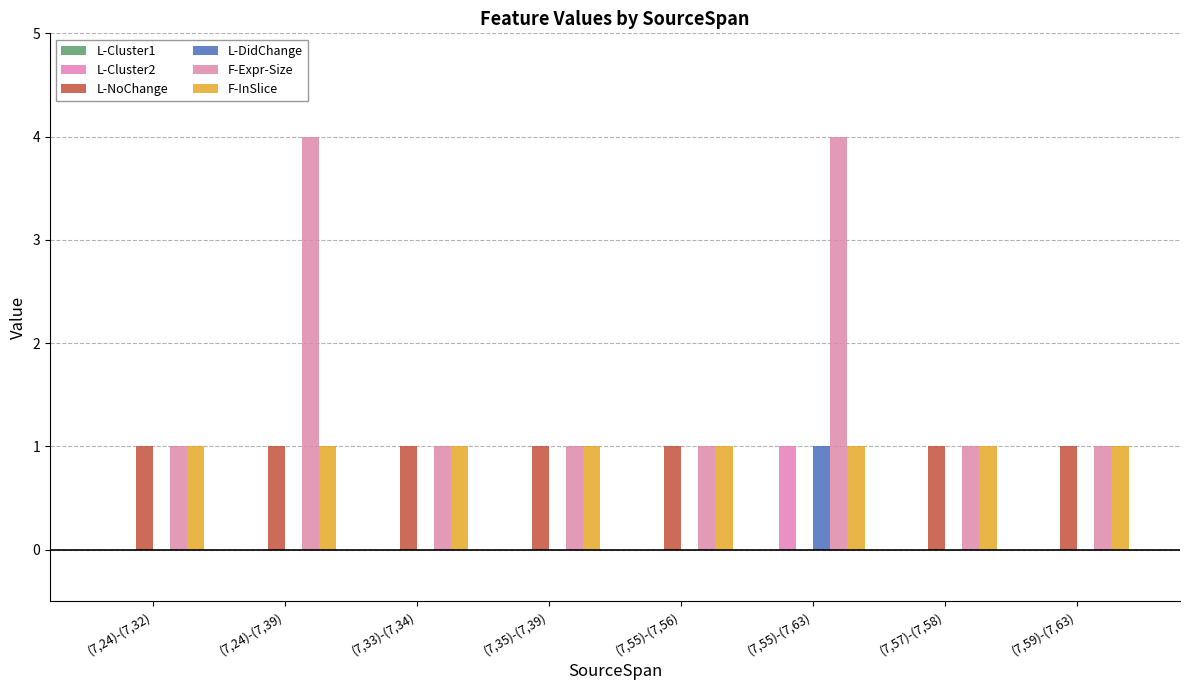

Which series has the largest range (max minus min)?

F-Expr-Size